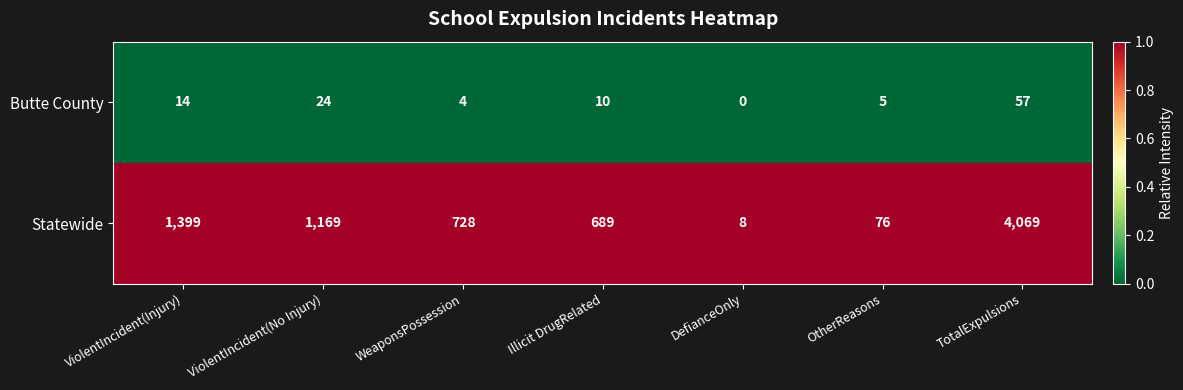

What value does the Statewide series have at ViolentIncident(Injury)?

1399